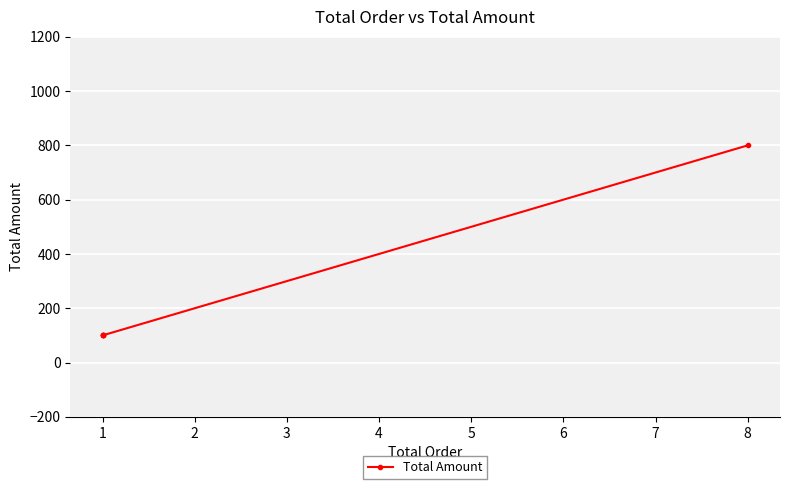

True or false: the data shows 175 at 1.

False